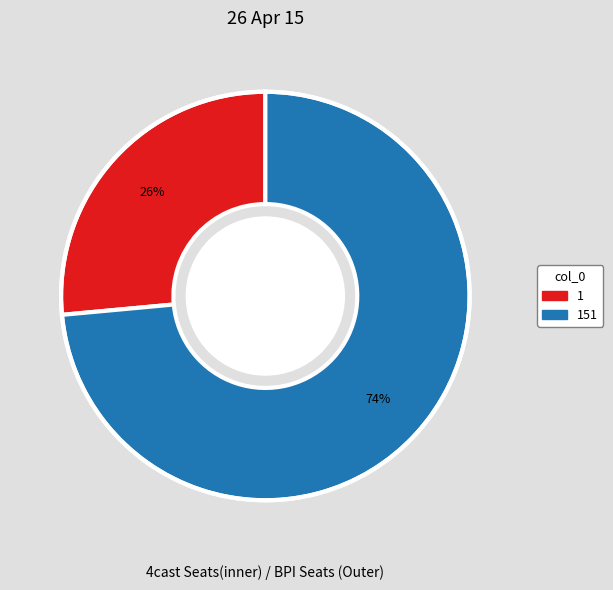

Is there any slice that represents more than half of the pie?

Yes